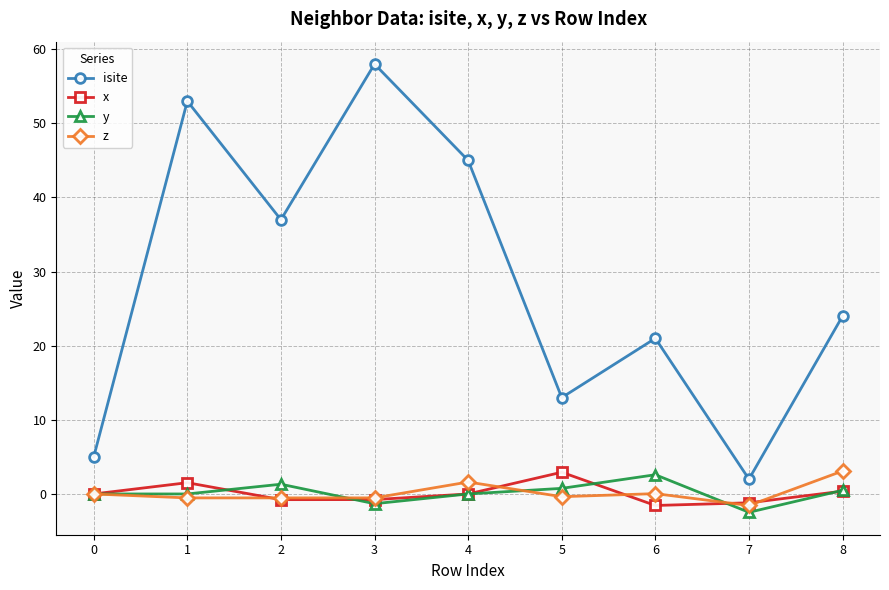

Rank the series at 6 from highest to lowest value.

isite, y, z, x